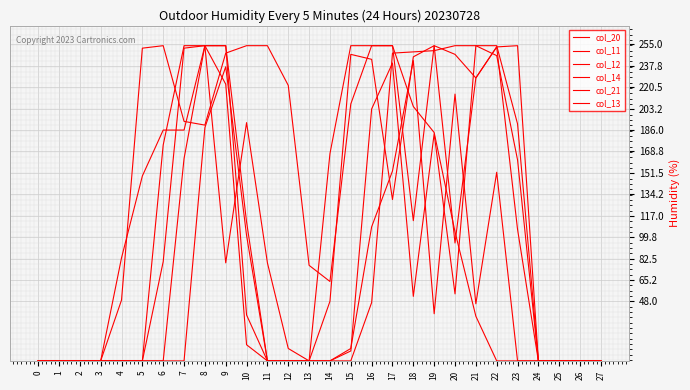

How many interior local peaks does the col_14 series have?

3